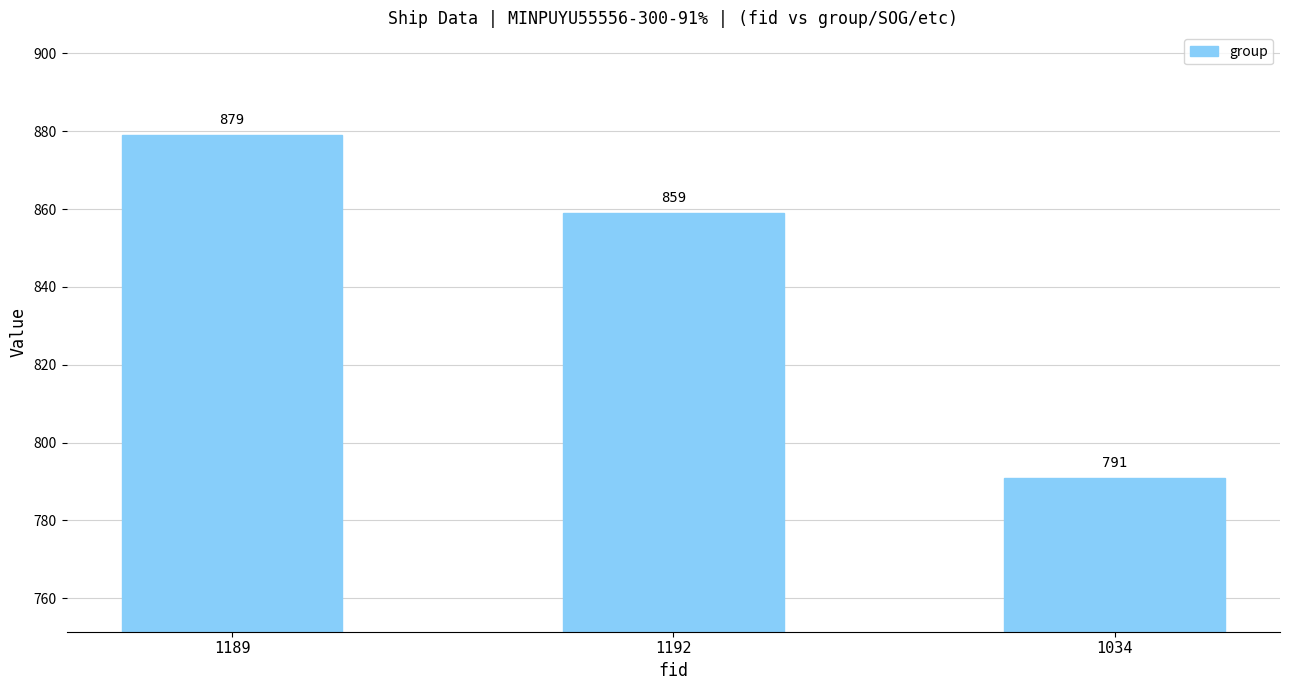

What is the change in value from 1189 to 1192?

-20